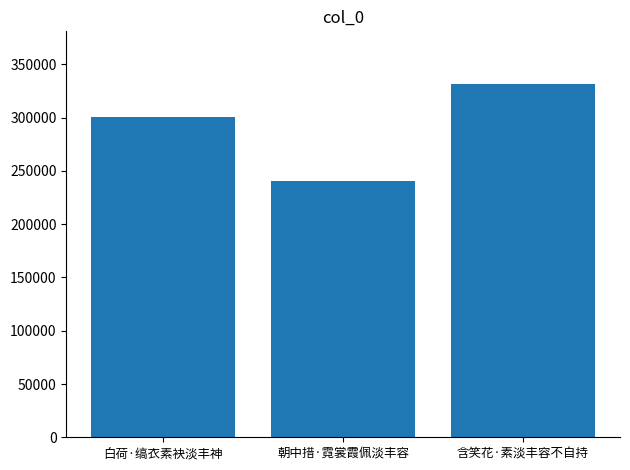

Approximately how many times larger is the value at 白荷·缟衣素袂淡丰神 compared to 朝中措·霓裳霞佩淡丰容?

1.2